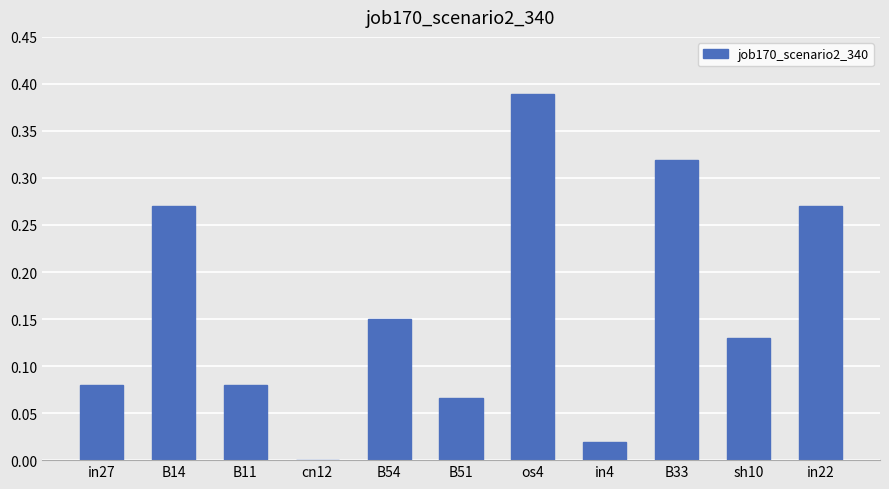

How many values are above zero?

10